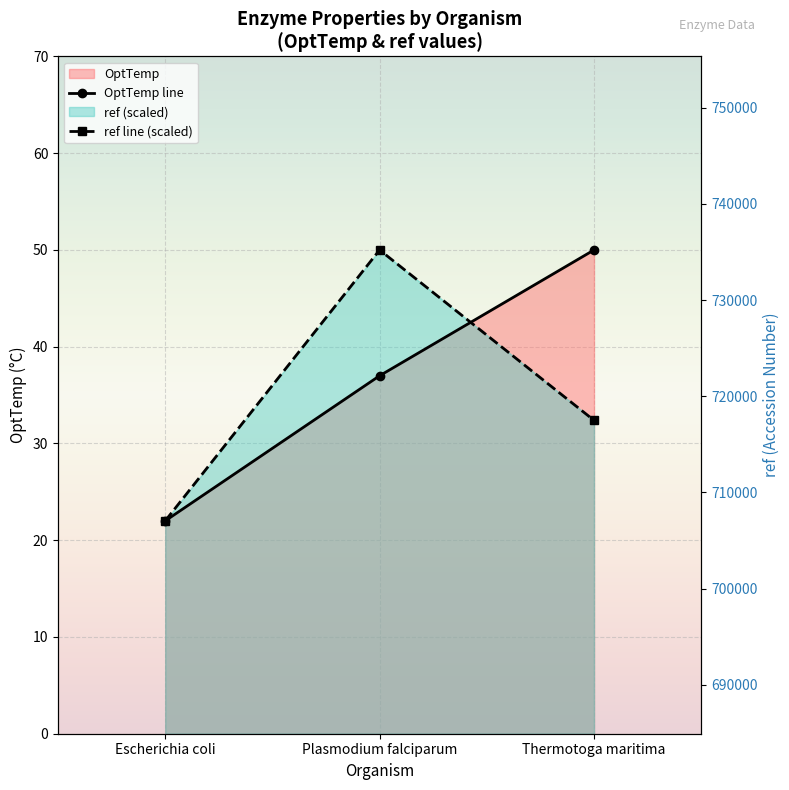

Between Plasmodium falciparum and Thermotoga maritima, which series saw the biggest shift?

ref